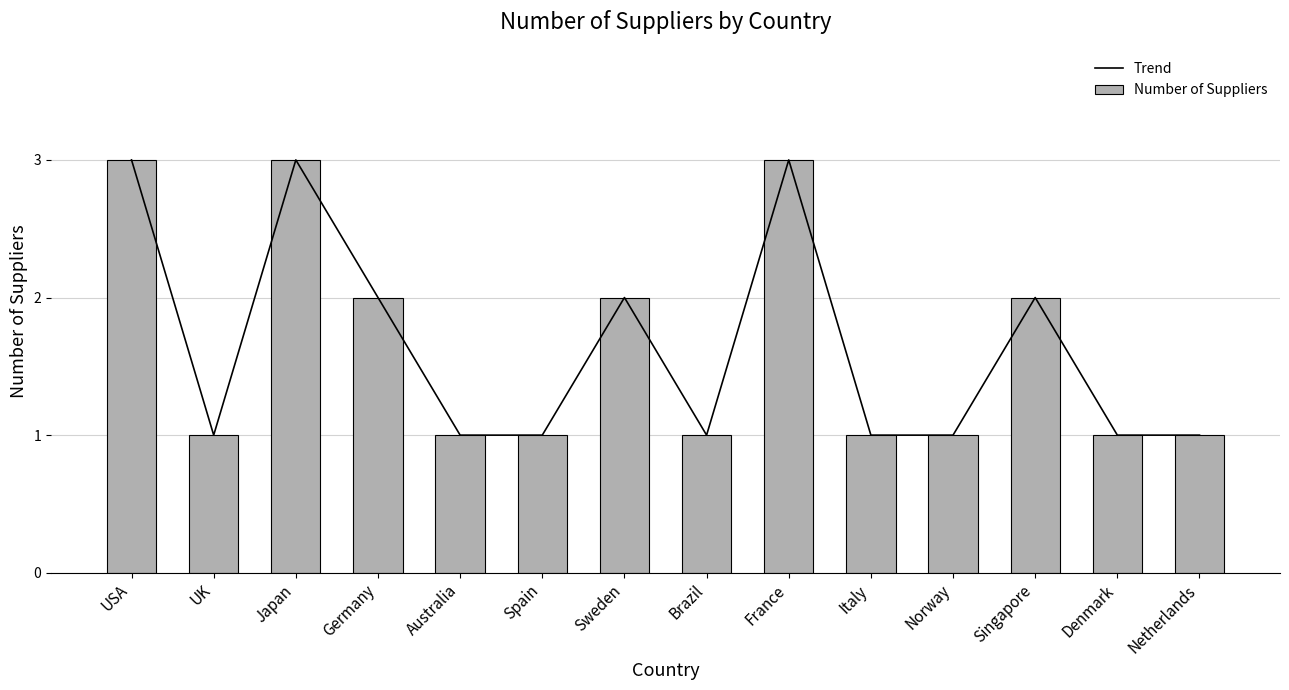

Which series has the largest total across all categories?

Trend